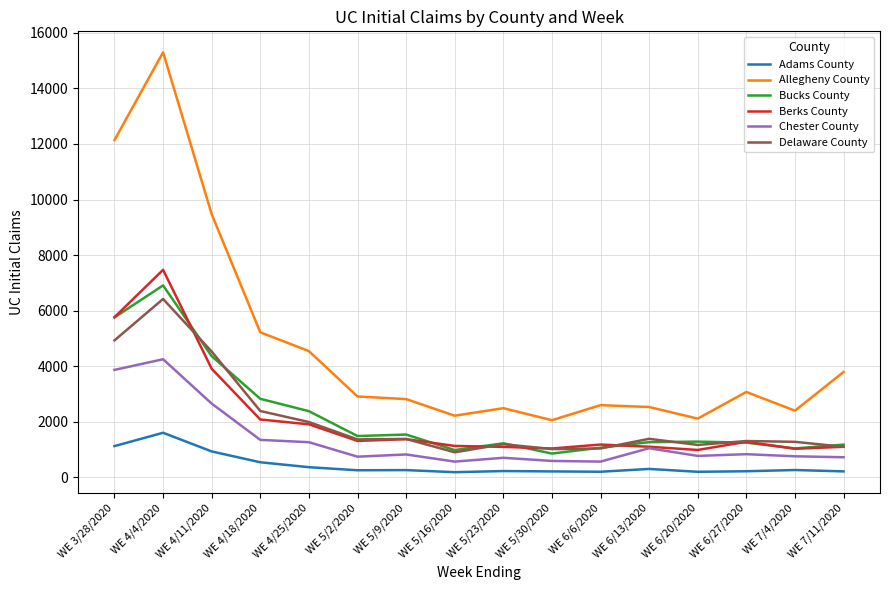

Where is Adams County nearest to the value 897?

WE 4/11/2020